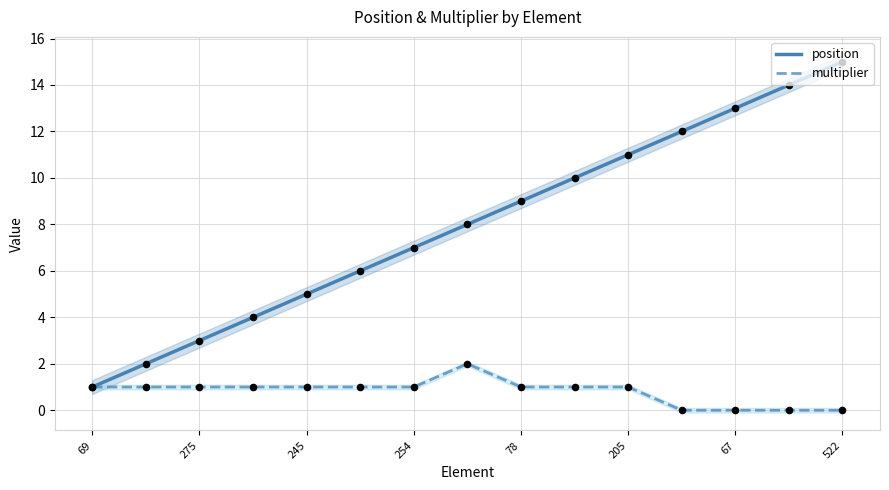

Is the value of position at 522 greater than the value of multiplier at 67?

Yes